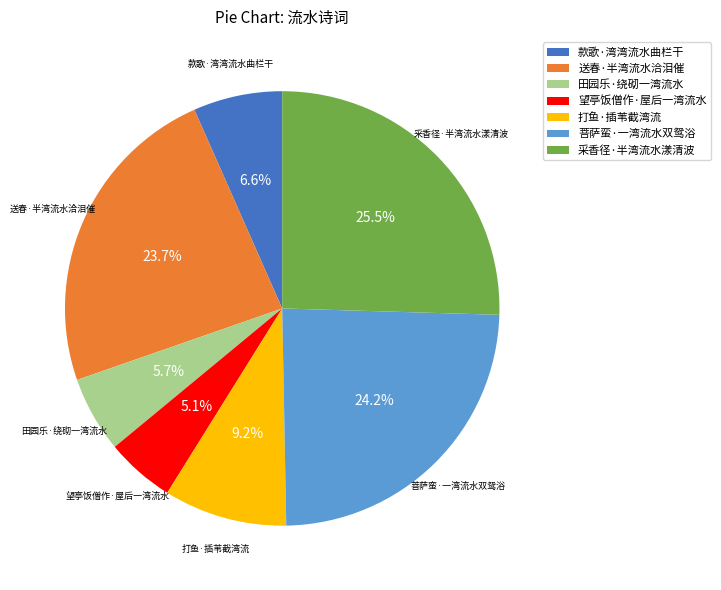

What is the largest slice in the pie chart?

采香径·半湾流水漾清波